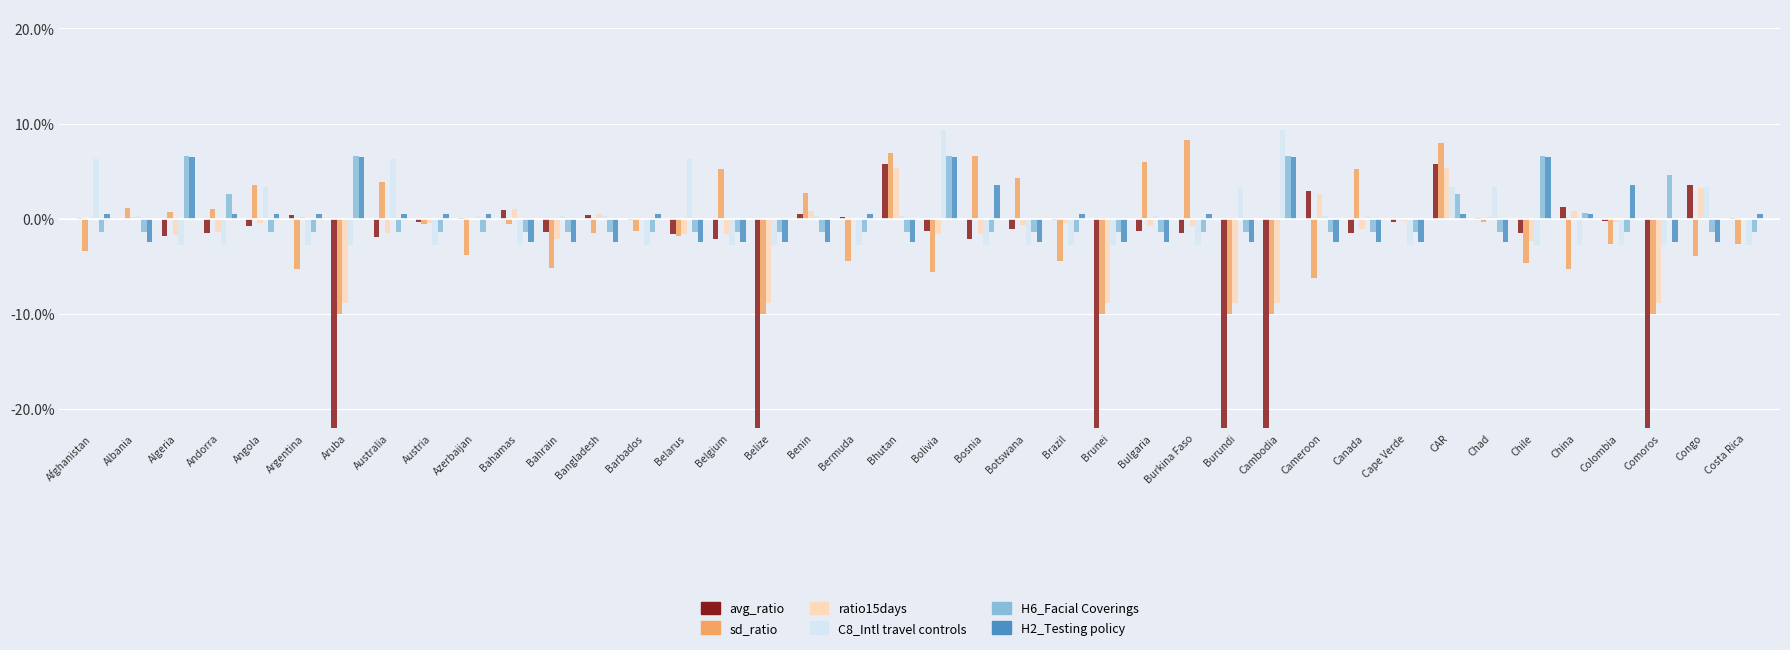

What are all the series names shown in the legend?

avg_ratio, sd_ratio, ratio15days, C8_Intl travel, H6_Facial Coverings, H2_Testing policy